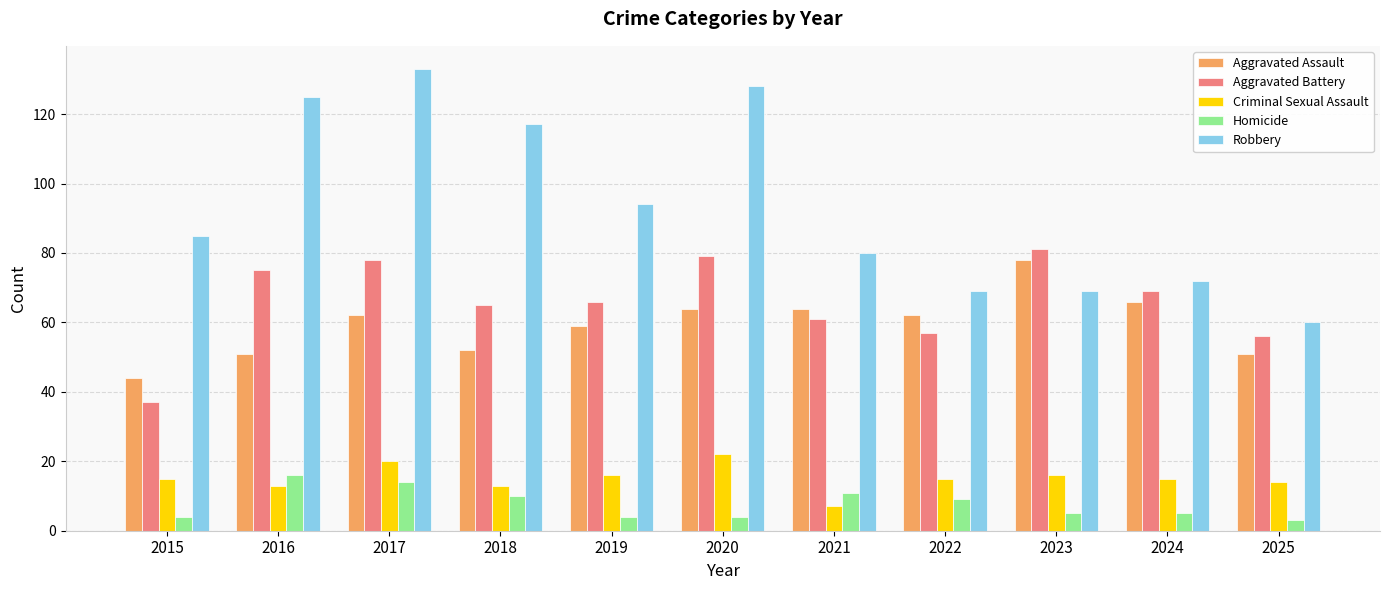

What is the maximum value shown in the chart?

133